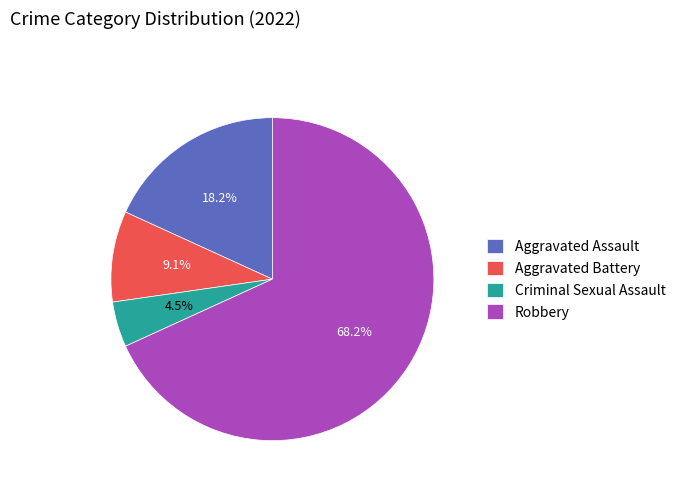

Which category has the smallest portion of the pie?

Criminal Sexual Assault